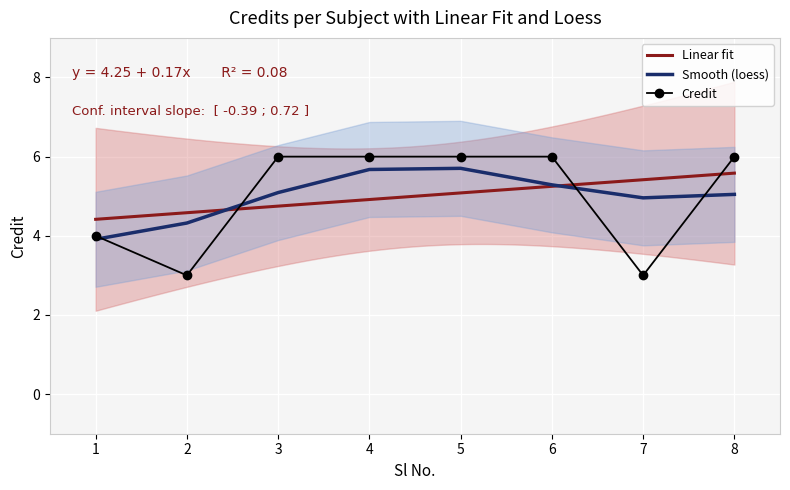

What is the sum of all values?

40